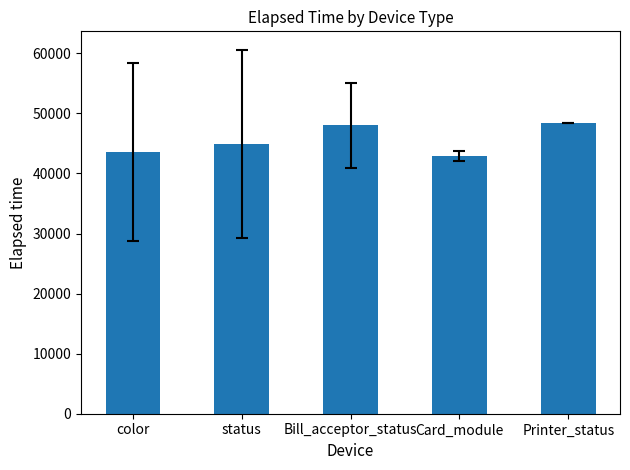

What is the ratio of the value at status to the value at Printer_status?

0.9